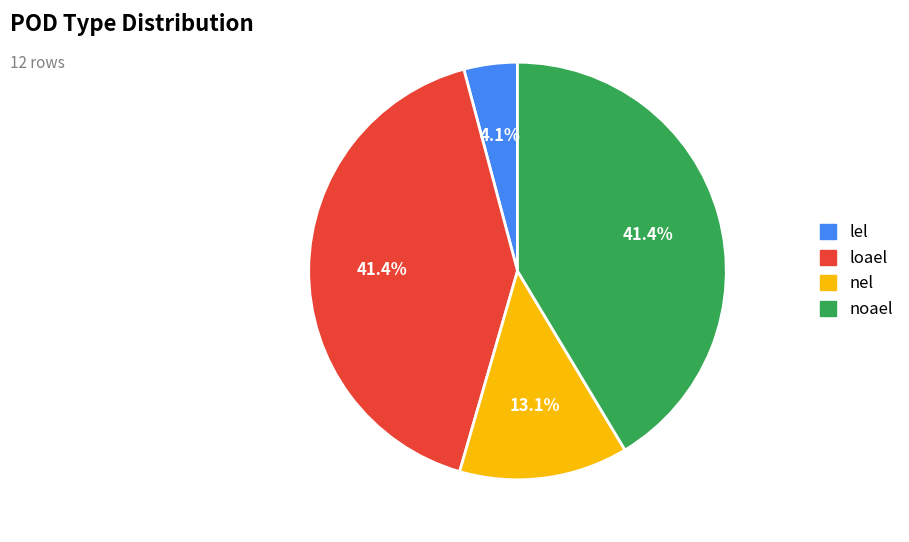

Combined, what portion of the pie is noael and lel?

45.5%